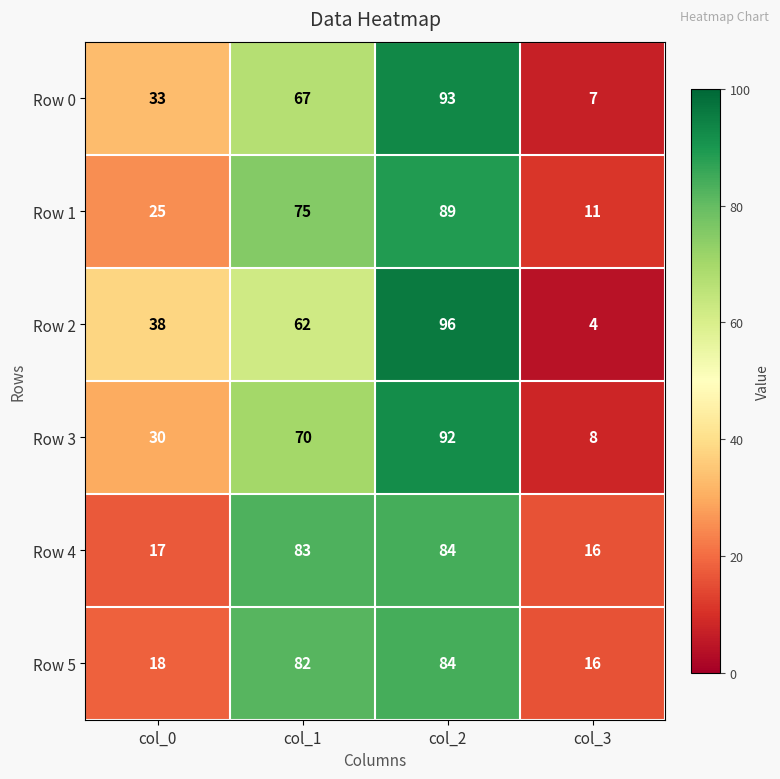

Which series has the largest range (max minus min)?

Row 2